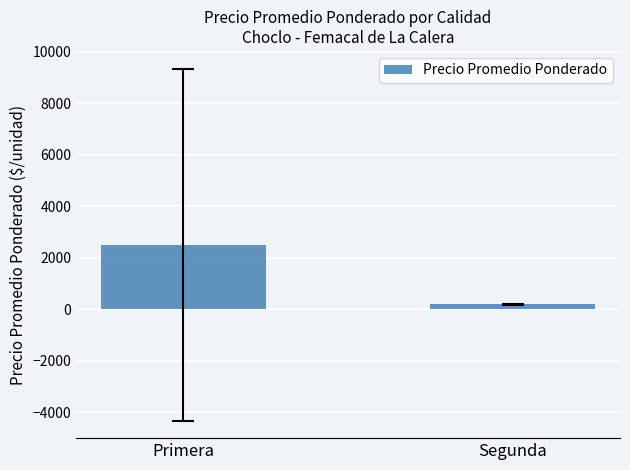

Reading left to right, list all the values displayed in this chart.

2515.8	190.0